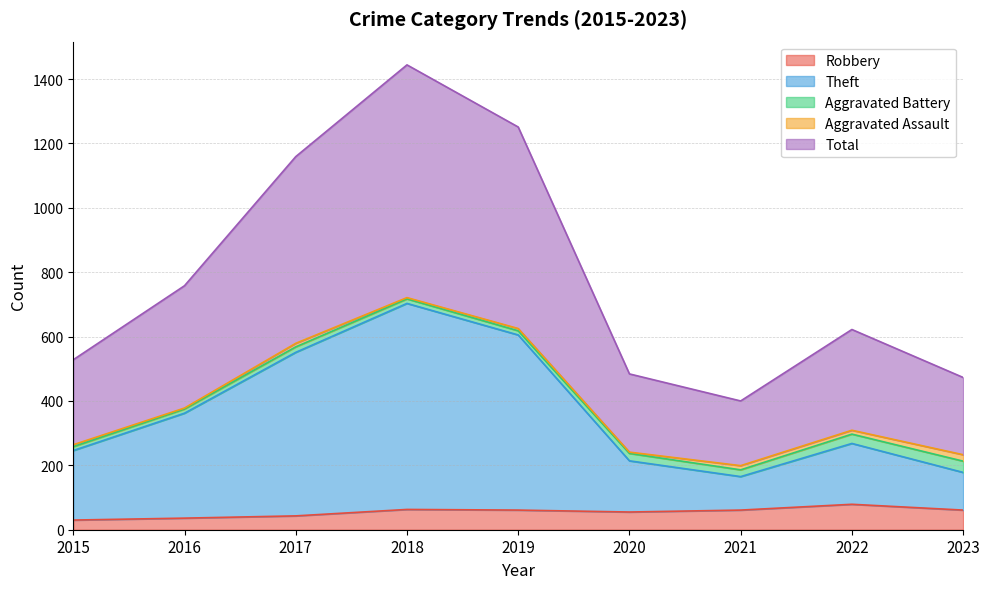

True or false: Total and Robbery intersect in this chart.

False